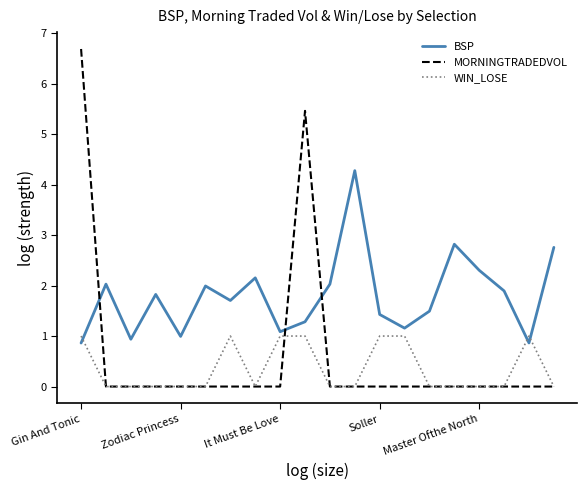

Which series has the widest spread of values?

MORNINGTRADEDVOL